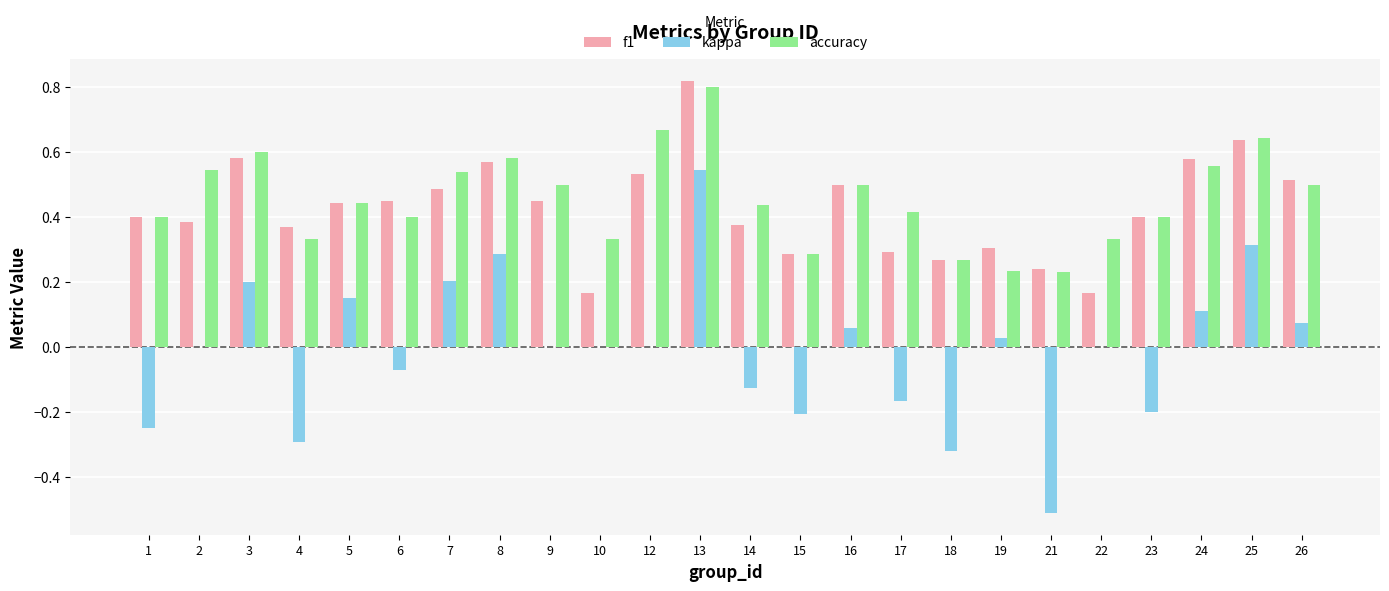

The f1 series shows 0.6 at 6. True or false?

False